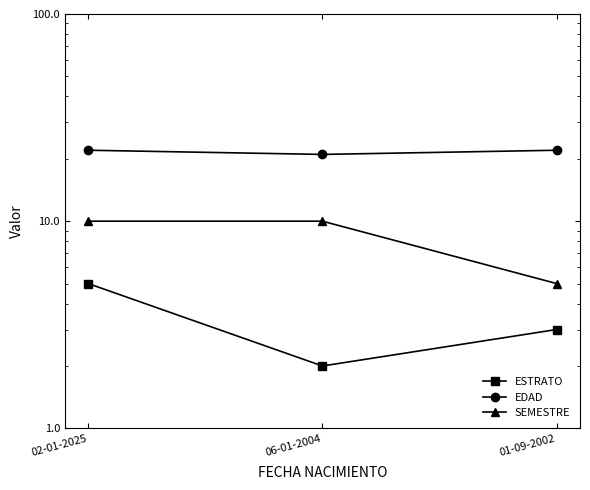

What is the difference between the highest and lowest values at 02-01-2025?

17